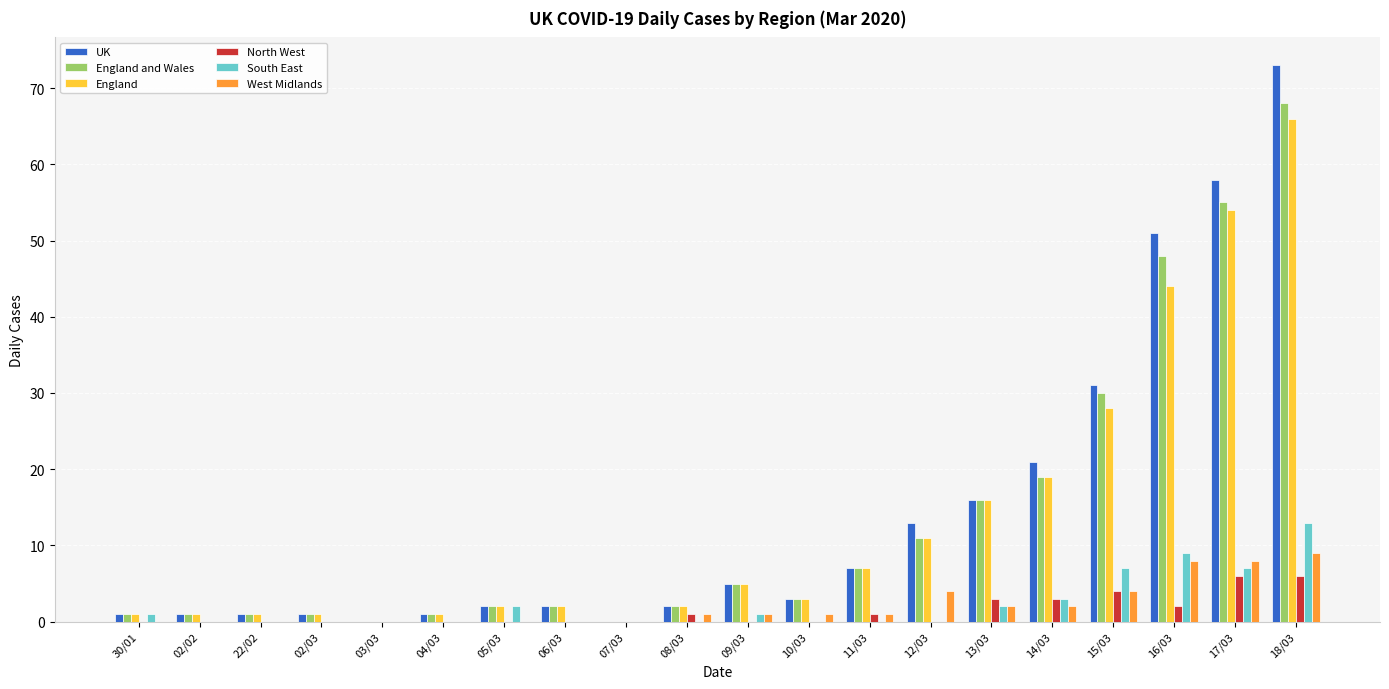

Reading right to left, what are all the values shown in this chart?

UK: 73	58	51	31	21	16	13	7	3	5	2	0	2	2	1	0	1	1	1	1
England and Wales: 68	55	48	30	19	16	11	7	3	5	2	0	2	2	1	0	1	1	1	1
England: 66	54	44	28	19	16	11	7	3	5	2	0	2	2	1	0	1	1	1	1
North West: 6	6	2	4	3	3	0	1	0	0	1	0	0	0	0	0	0	0	0	0
South East: 13	7	9	7	3	2	0	0	0	1	0	0	0	2	0	0	0	0	0	1
West Midlands: 9	8	8	4	2	2	4	1	1	1	1	0	0	0	0	0	0	0	0	0